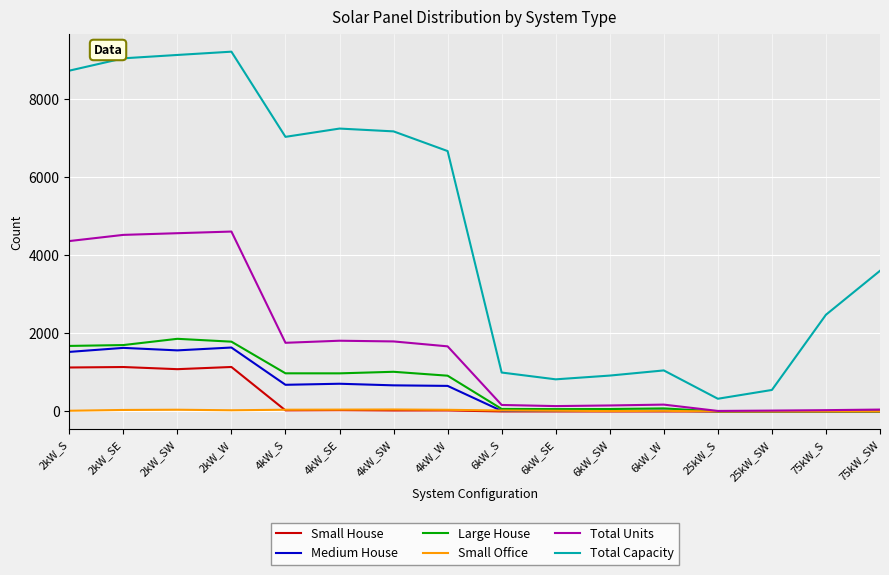

What is the maximum value for Total Capacity?

9208